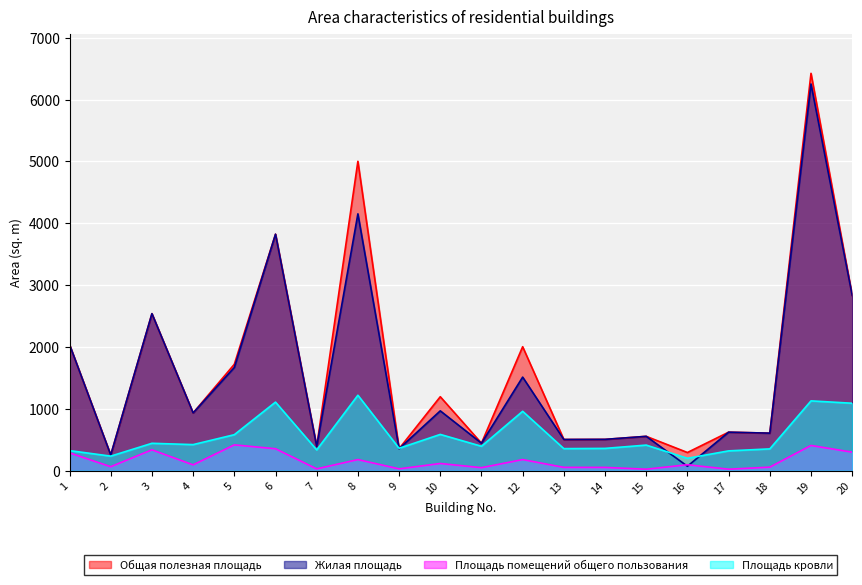

True or false: Площадь помещений общего пользования and Жилая площадь cross at least once.

True